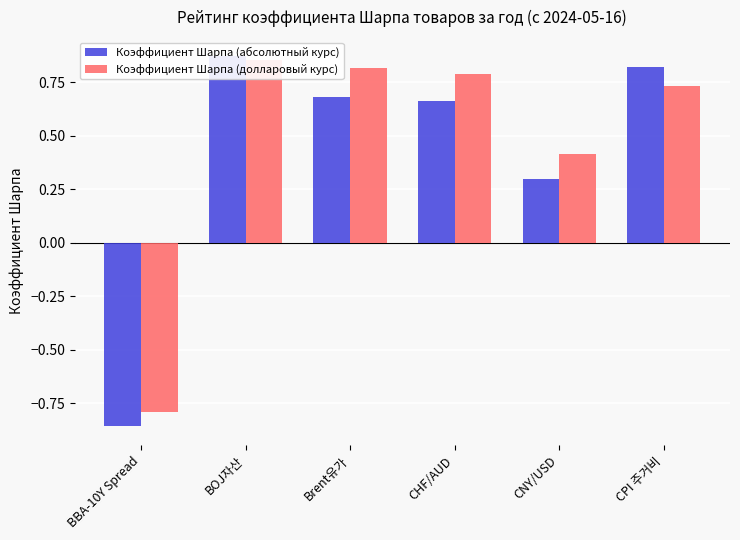

What is the label of the 3rd bar from the left?

Brent유가